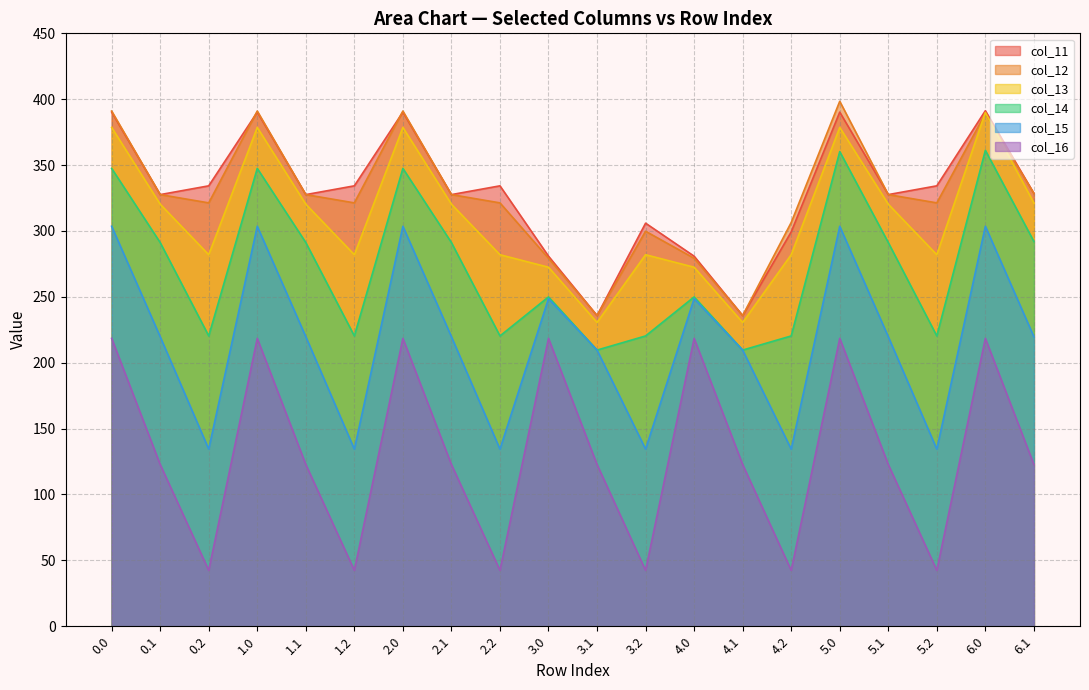

How many lines are shown in the chart?

6